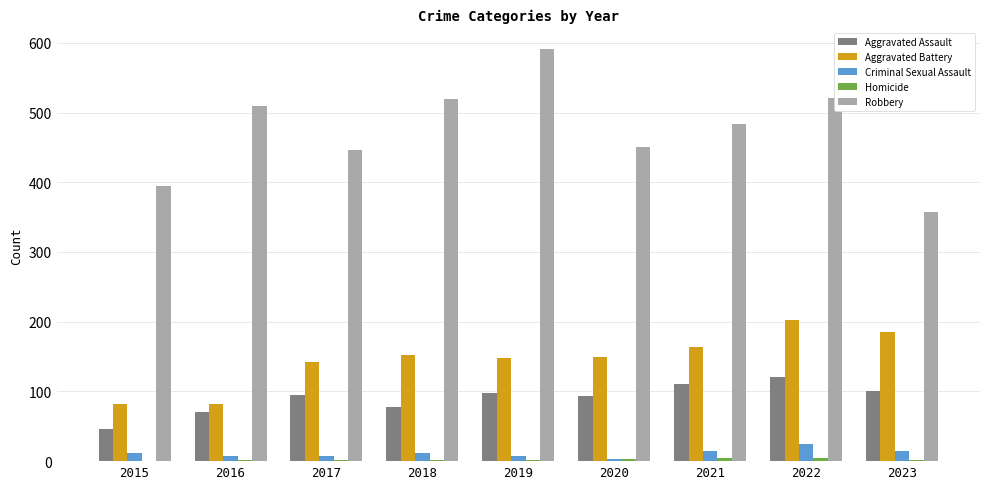

The value of Robbery at 2017 is 158. True or false?

False